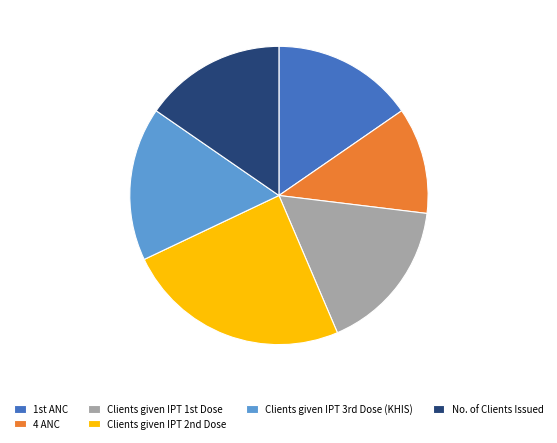

What is the smallest slice in the pie chart?

4 ANC